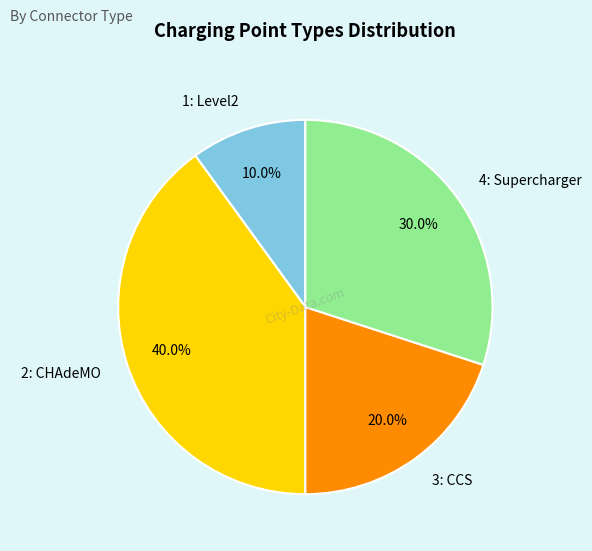

To the nearest percent, what percentage of the pie is 2: CHAdeMO?

40%